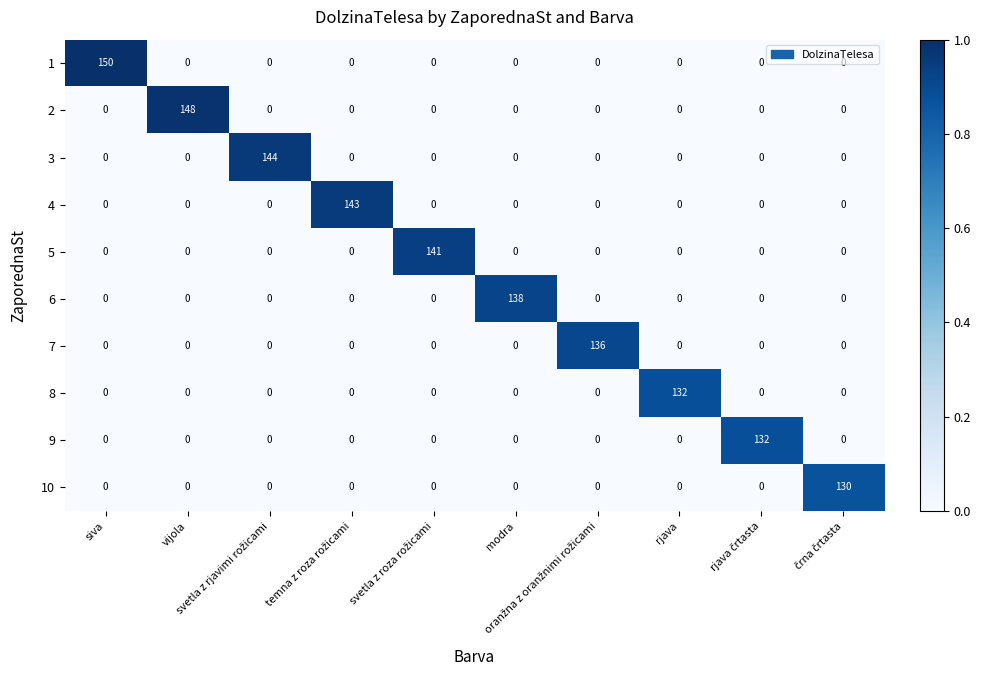

What is the average value of the 8 series?

13